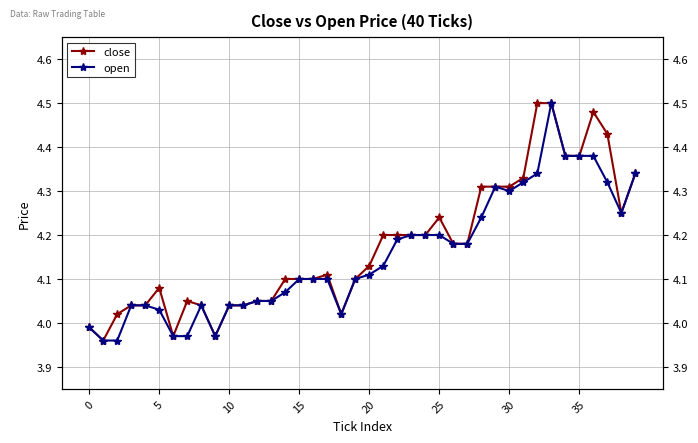

Does the chart display data point markers on the line(s)?

Yes